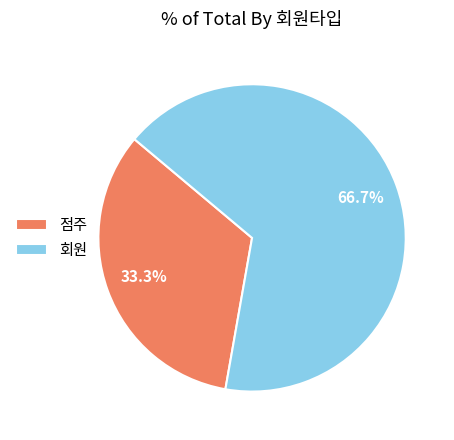

What is the ratio of the value at 점주 to the value at 회원?

0.5